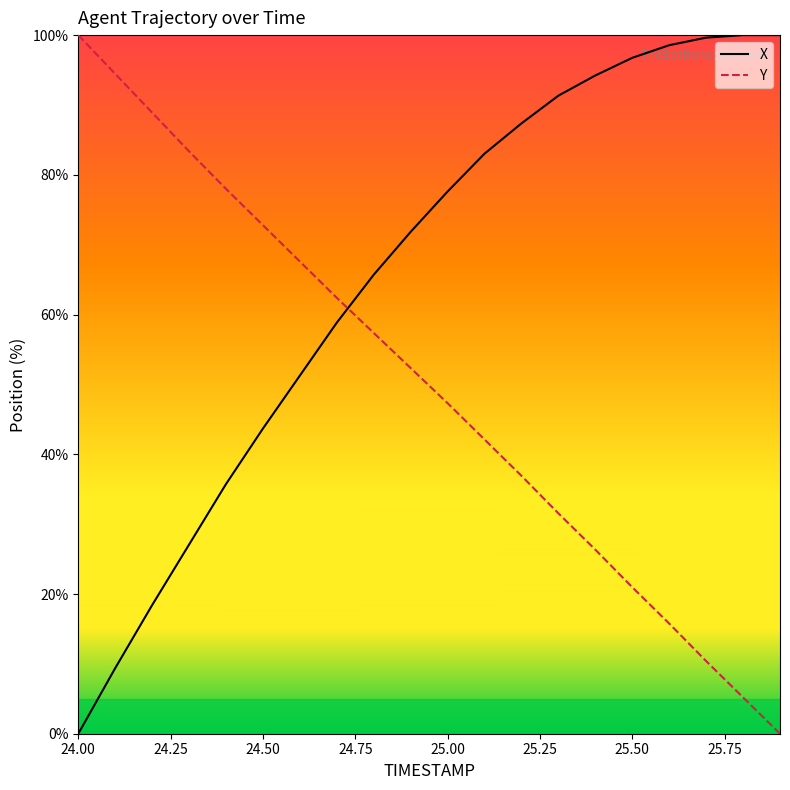

List the series in order of their overall mean, lowest first.

Y, X